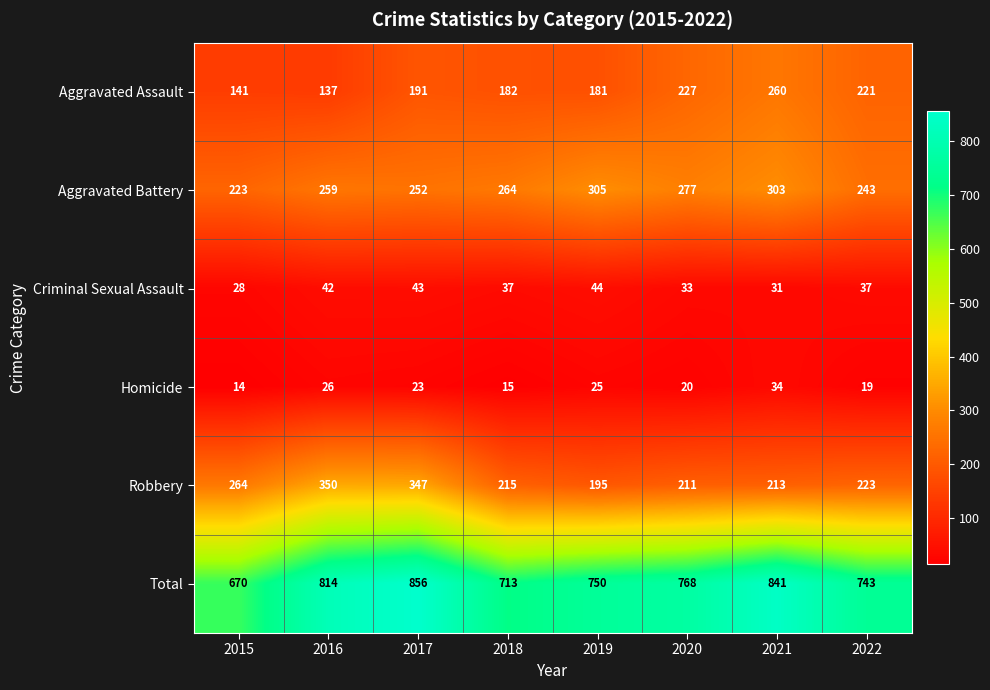

Count the number of categories in the chart.

8